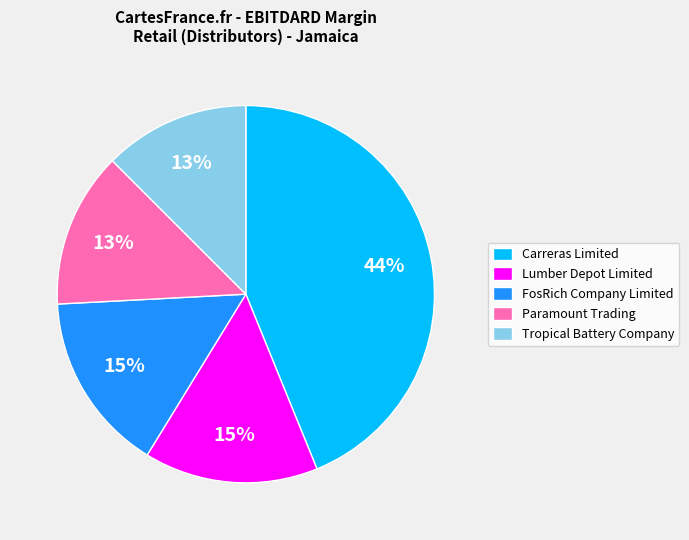

Do Paramount Trading and Carreras Limited together represent more than half of the pie?

Yes